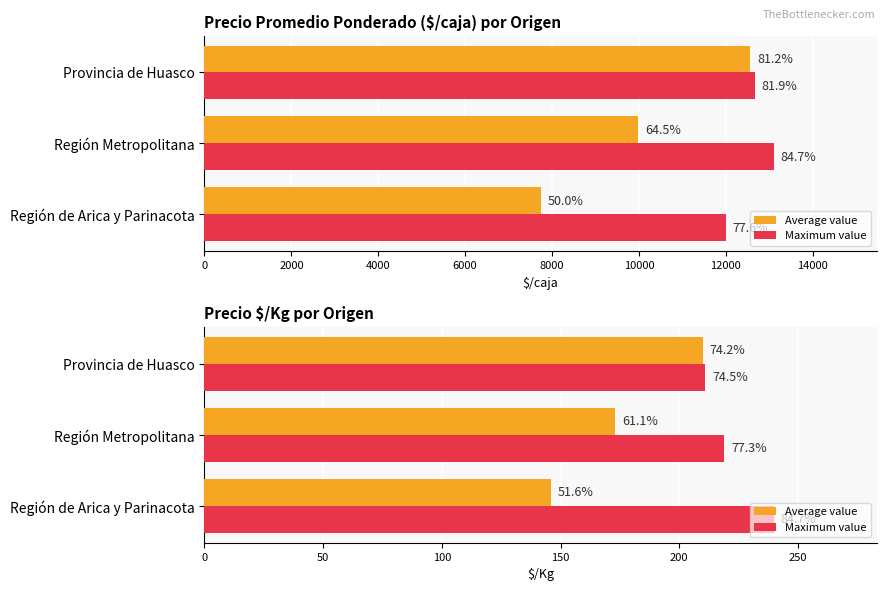

Are the bars horizontal?

Yes